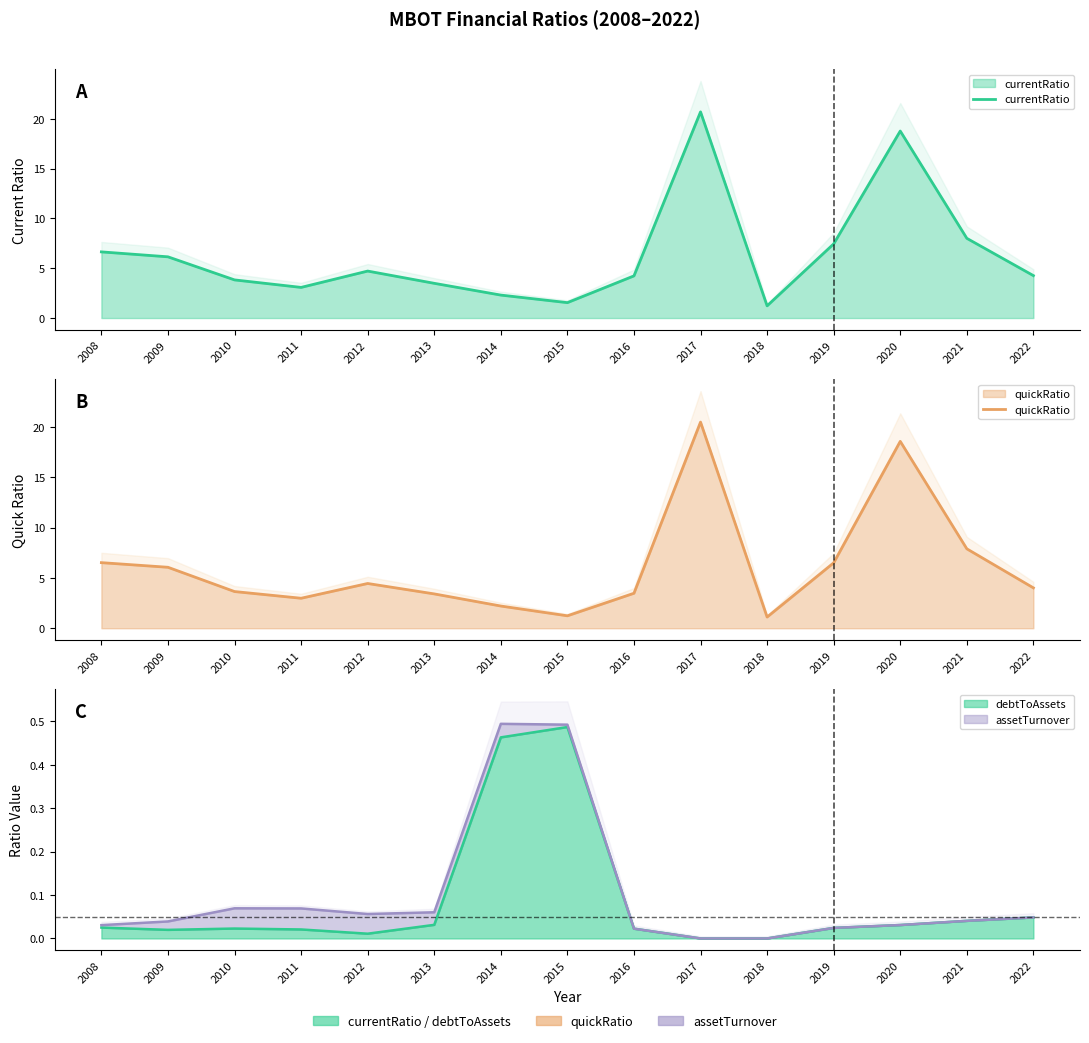

True or false: currentRatio has a value of 7.7 at 2020.

False